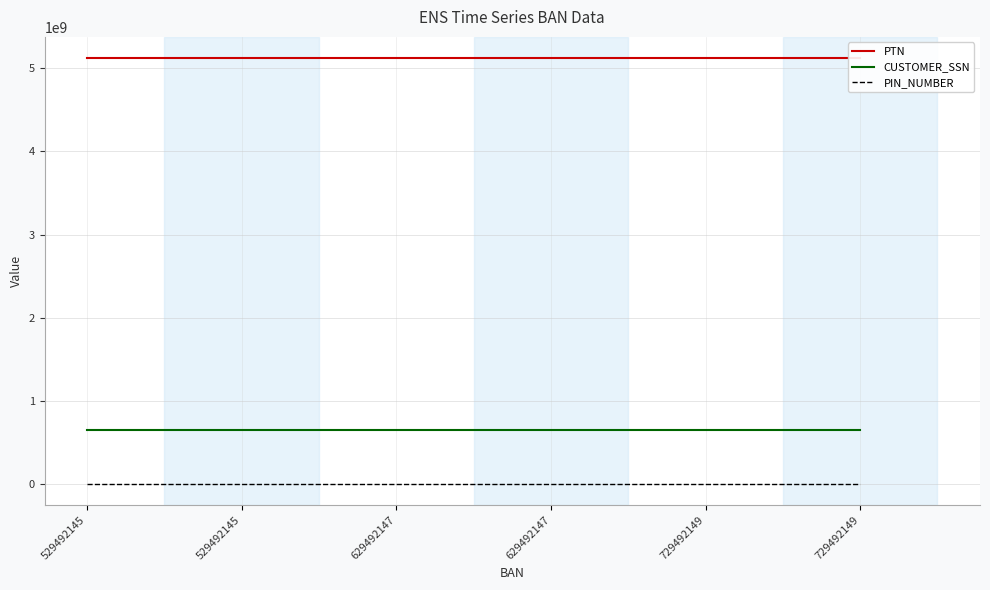

Which series changed the most between 629492147 and 729492149?

CUSTOMER_SSN